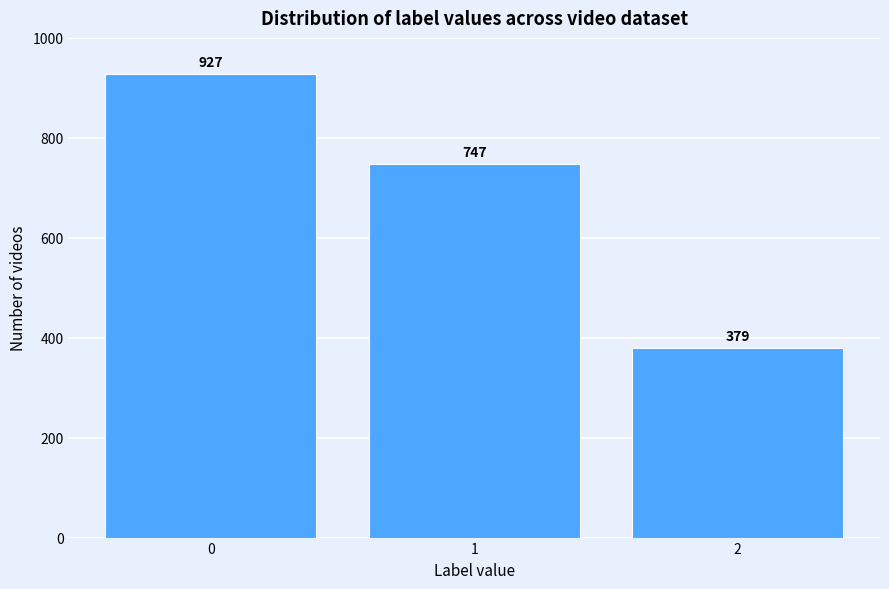

Reading left to right, list all the values displayed in this chart.

927	747	379